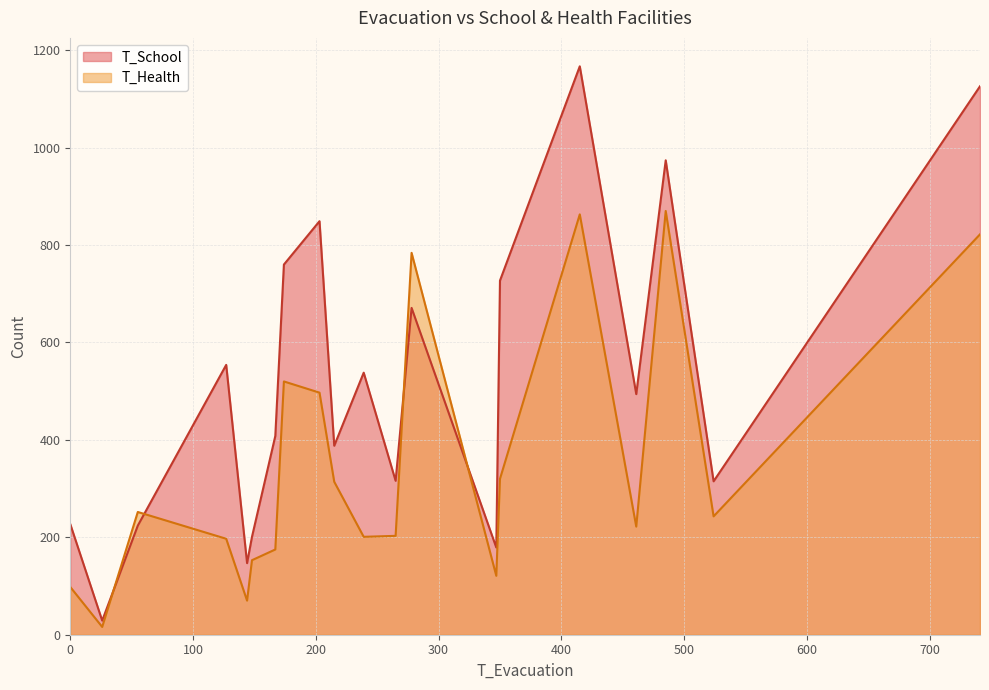

What are all the series names shown in the legend?

T_School, T_Health